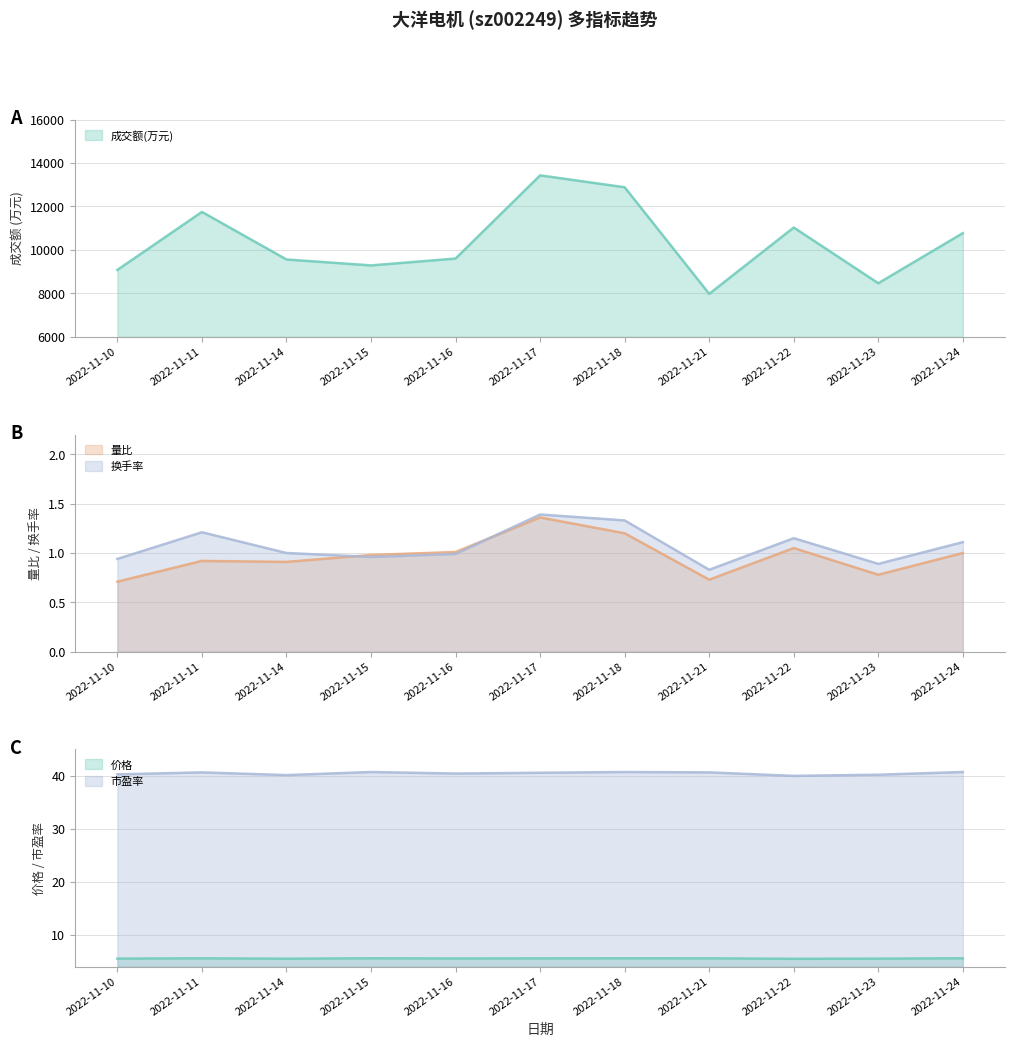

What is the sum of the 价格 values at 2022-11-22 and 2022-11-11?

11.1